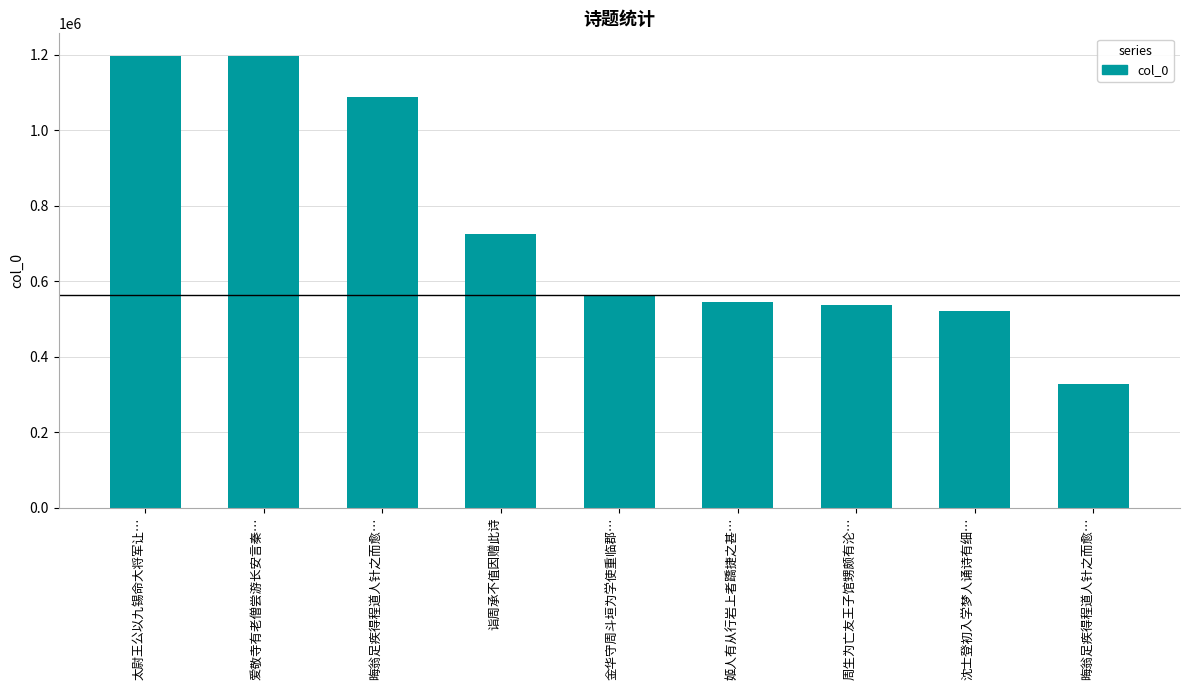

What is the change in value from 金华守周斗垣为学使重临郡… to 沈士登初入学梦人诵诗有细…?

-41475